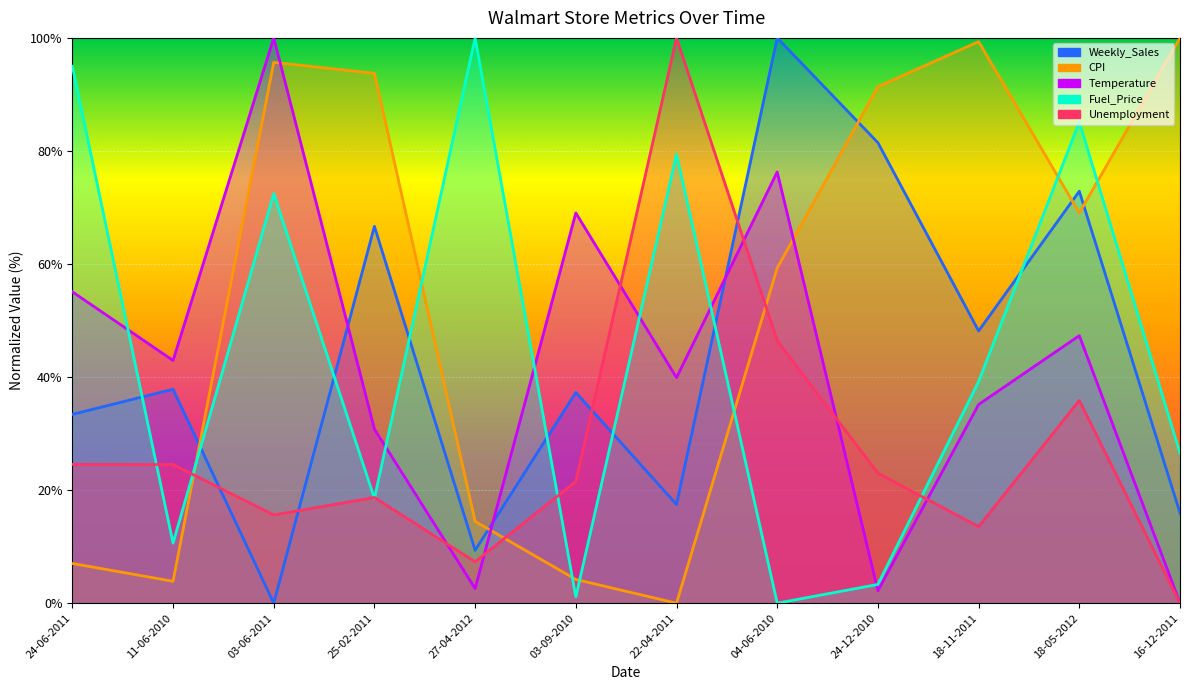

Which series has the largest range (max minus min)?

Weekly_Sales